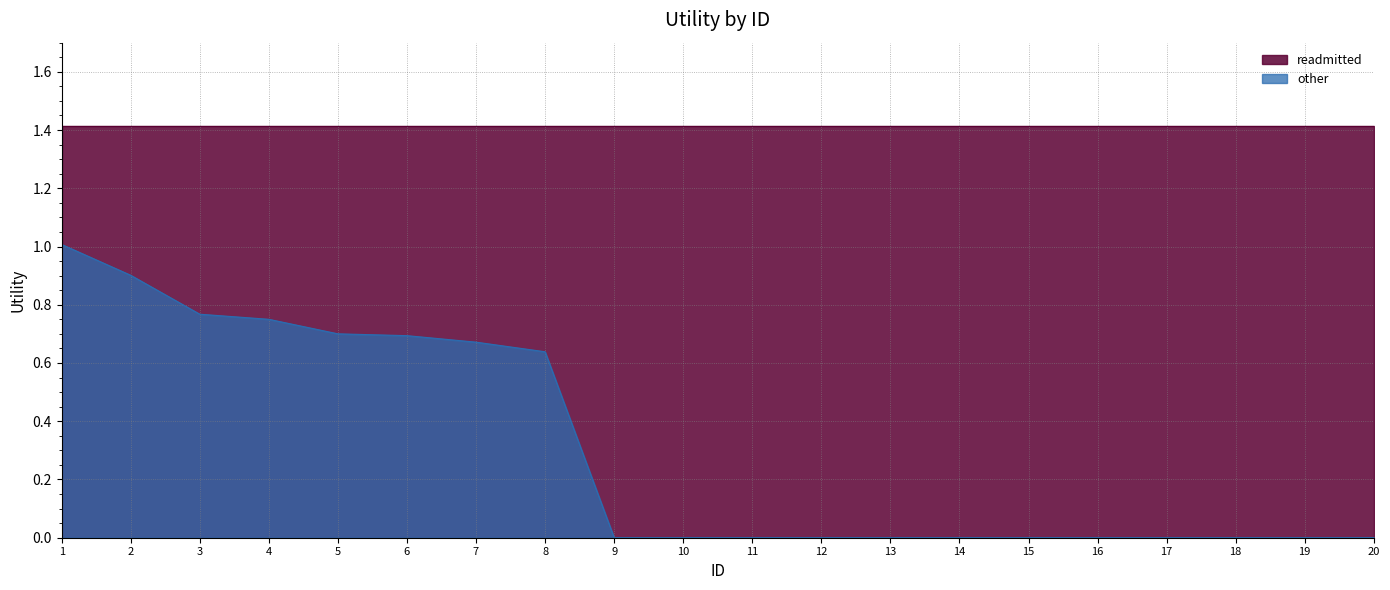

List the labels in order of value, smallest first.

9, 10, 11, 12, 13, 14, 15, 16, 17, 18, 19, 20, 8, 7, 6, 5, 4, 3, 2, 1